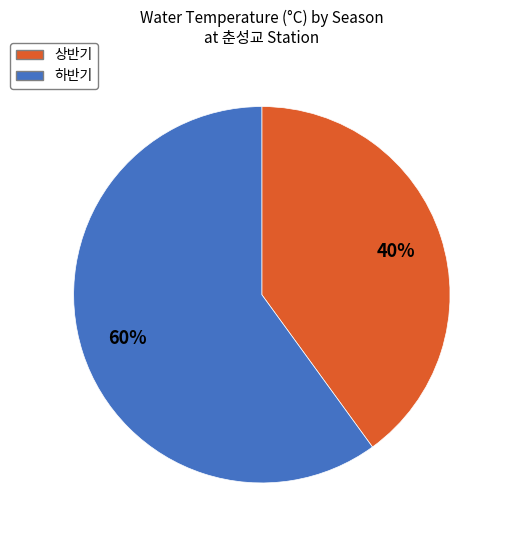

Combined, do 하반기 and 상반기 account for over 50%?

Yes